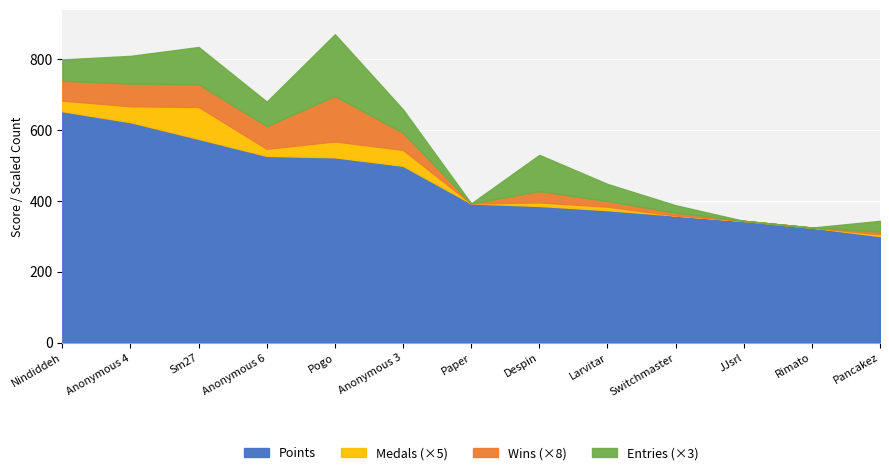

What is the highest value of the Points series?

652